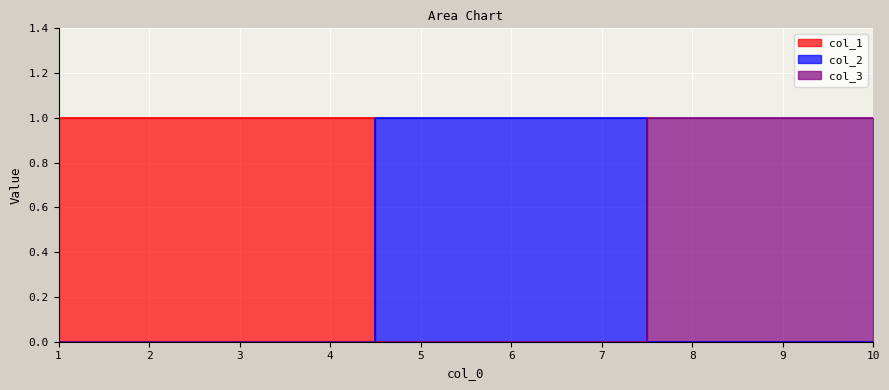

How many col_2 values are between 0 and 1?

10